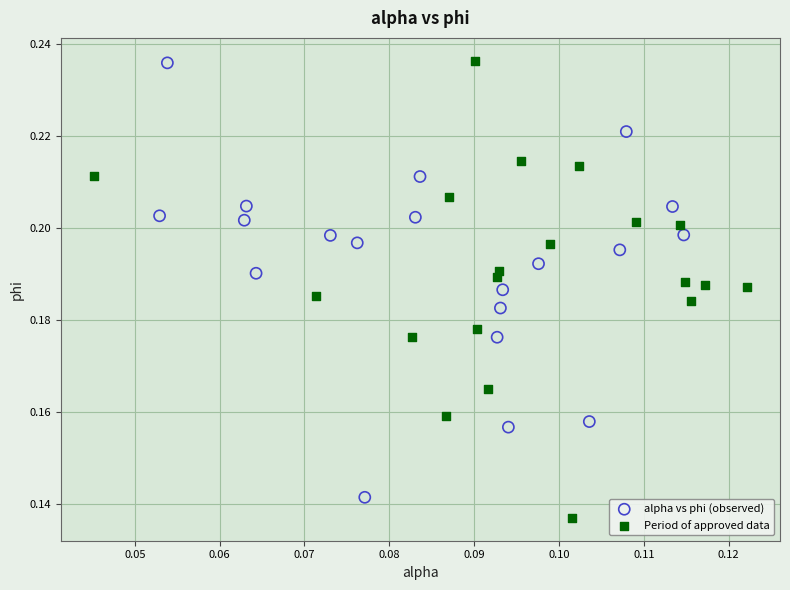

Which series contains the lowest Y value?

Period of approved data